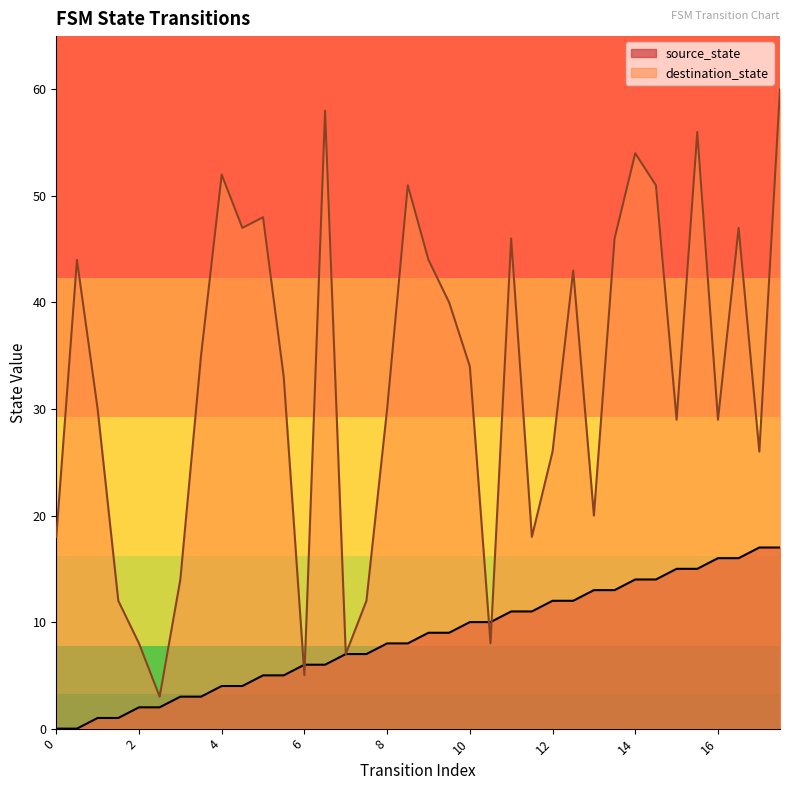

Is it true that source_state equals 5 at 16?

False